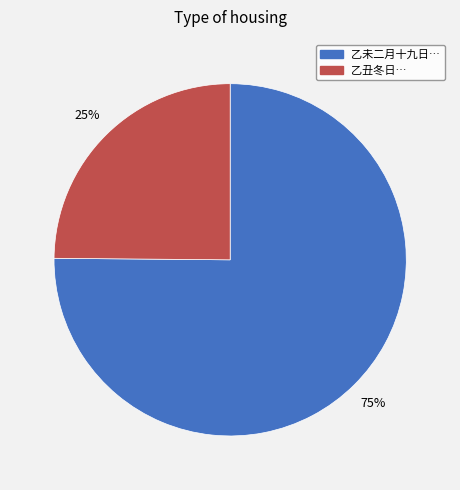

To the nearest percent, what is the difference between the largest and smallest slice percentages?

50%